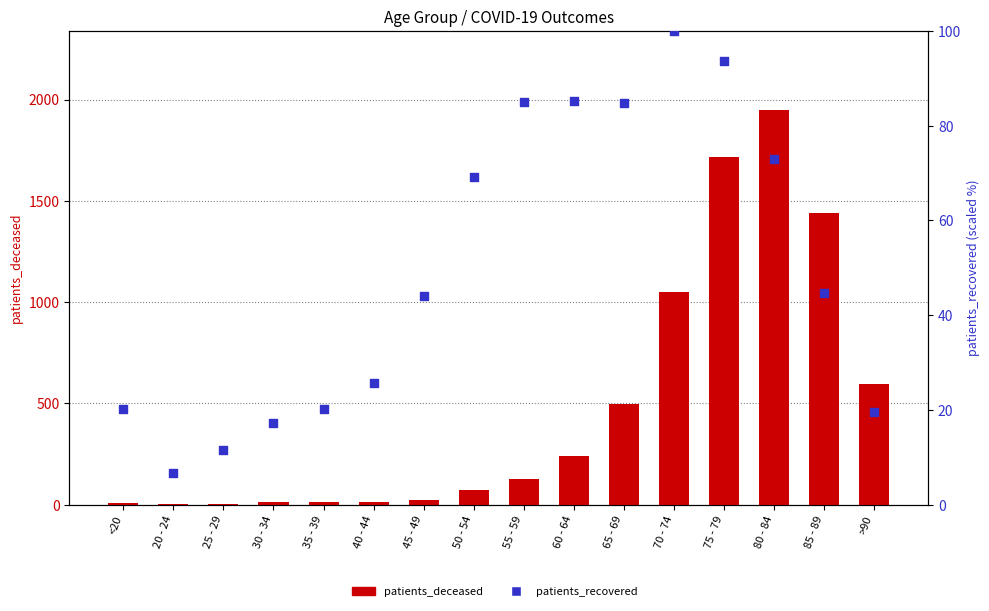

At which category is the sum across all series the highest?

80 - 84